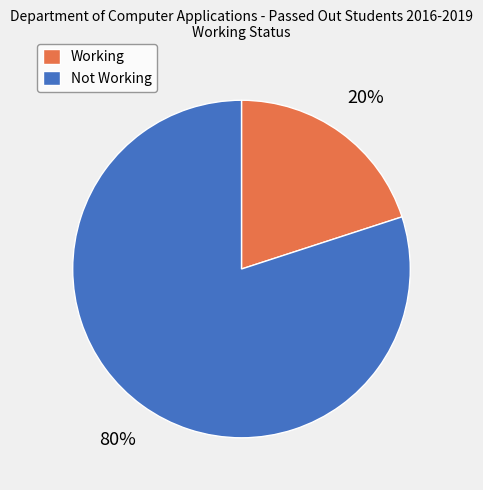

What is the smallest slice in the pie chart?

Working